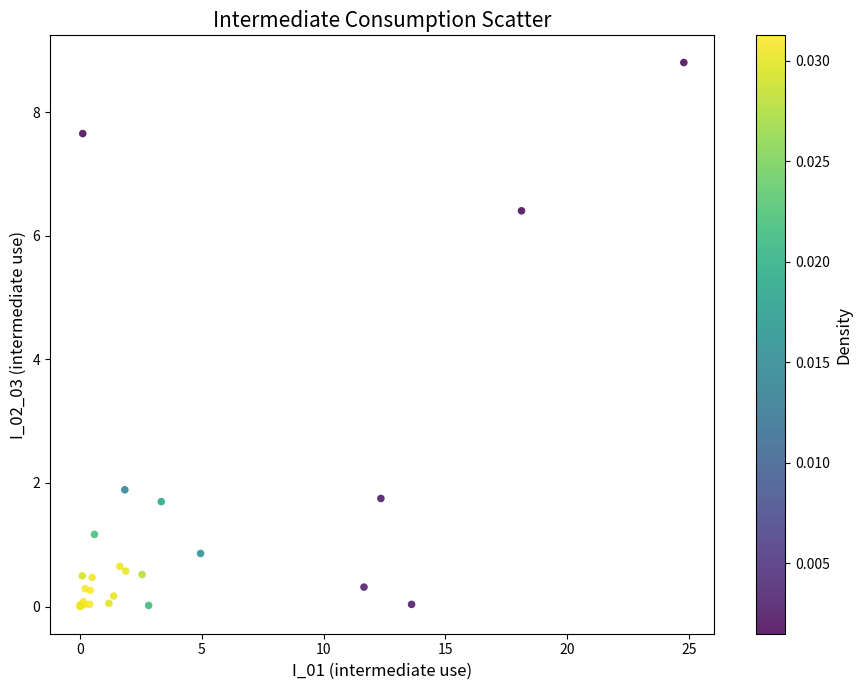

What Y value in the scatter plot is closest to 4?

1.9